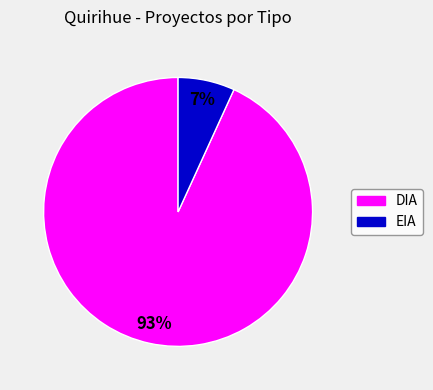

The EIA slice represents 14% of the pie. True or false?

False